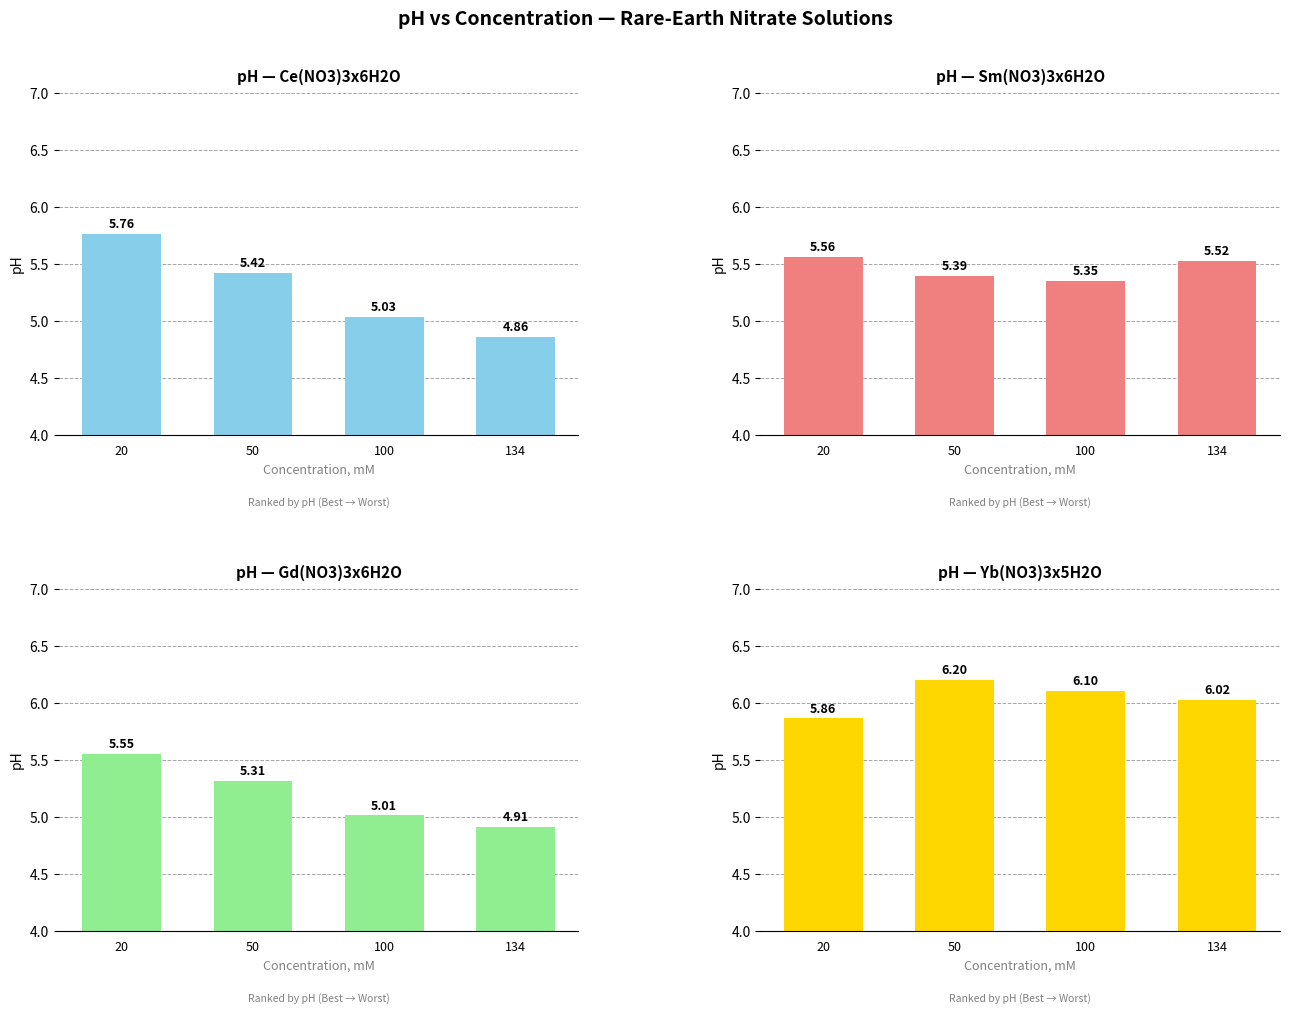

How many values in the Yb(NO3)3x5H2O series are below 6?

1